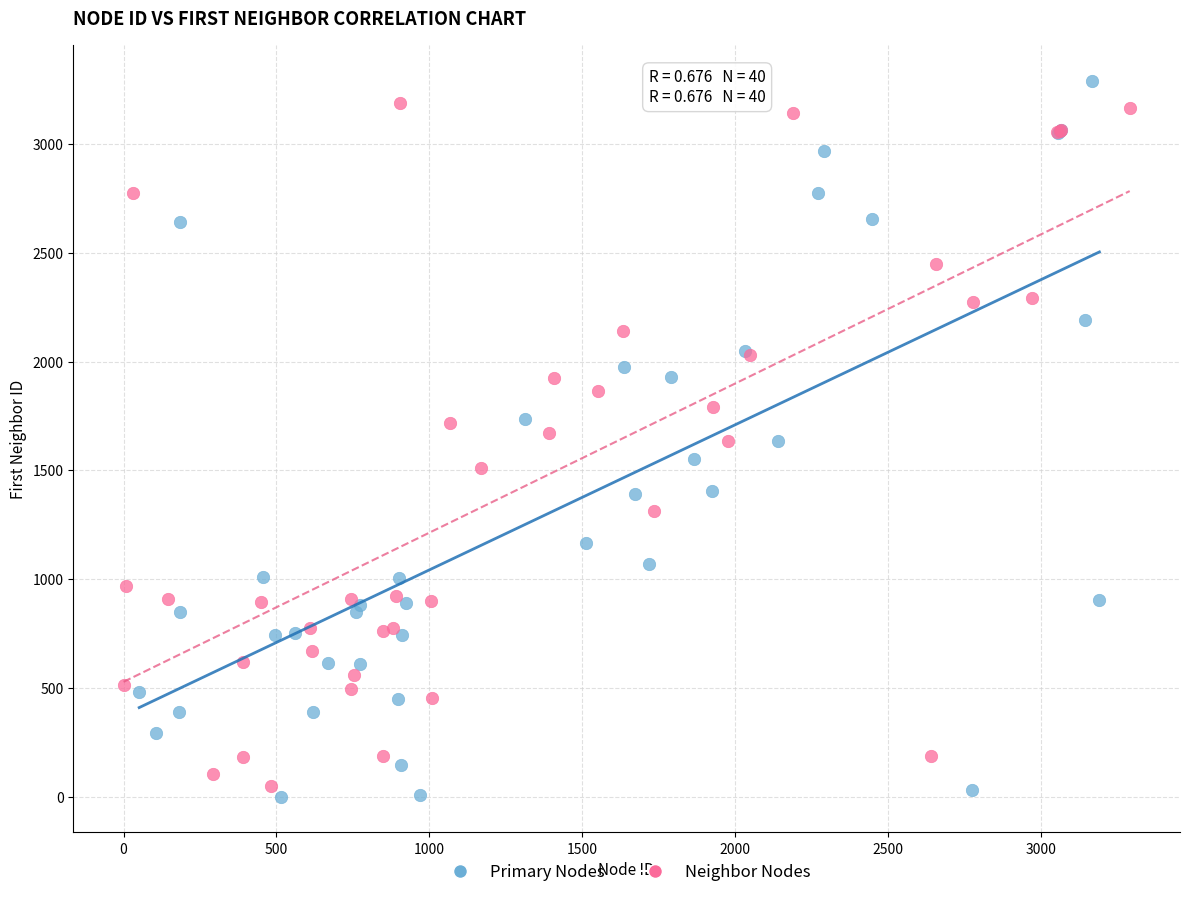

Which series has the largest Y range (max minus min)?

Primary Nodes